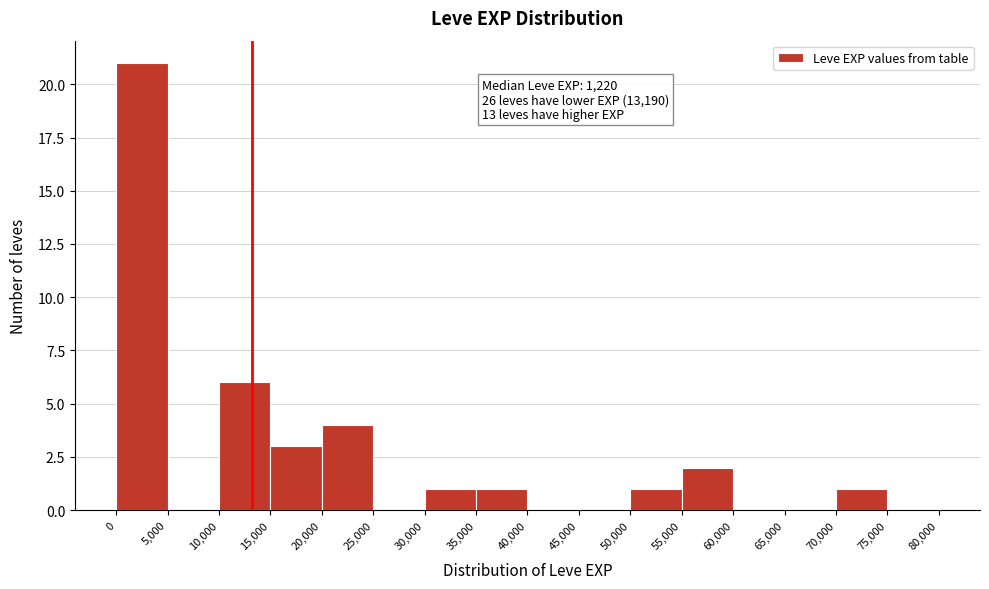

Over which range of the x-axis is the bar tallest?

0 to 5,000